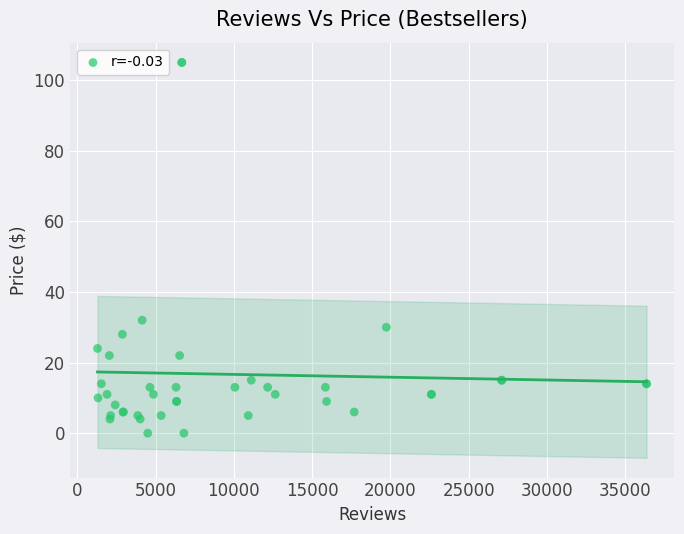

What Y value in the scatter plot is closest to 52?

32